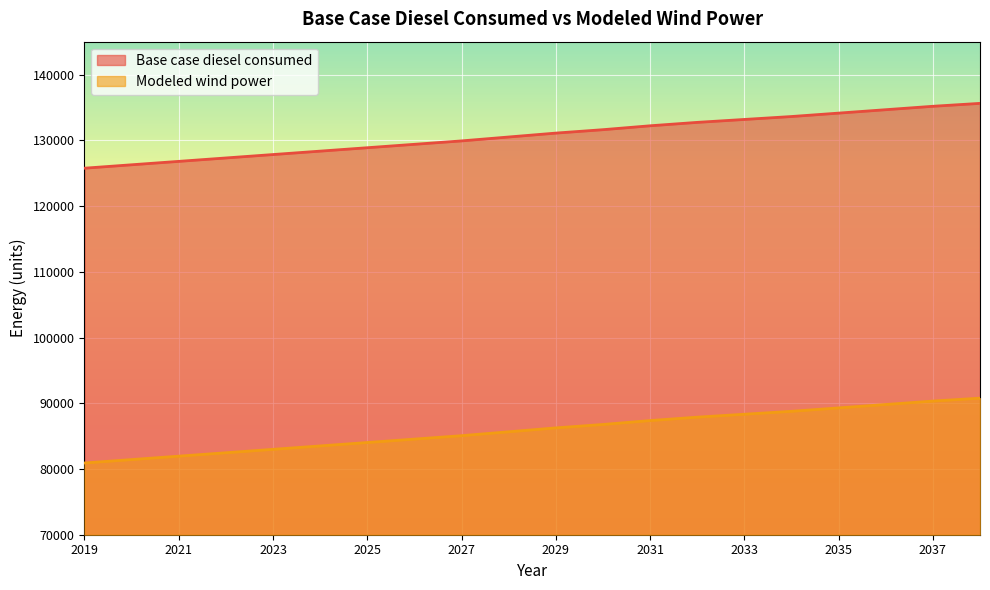

Which category has the highest value in the Base case diesel consumed series?

2038